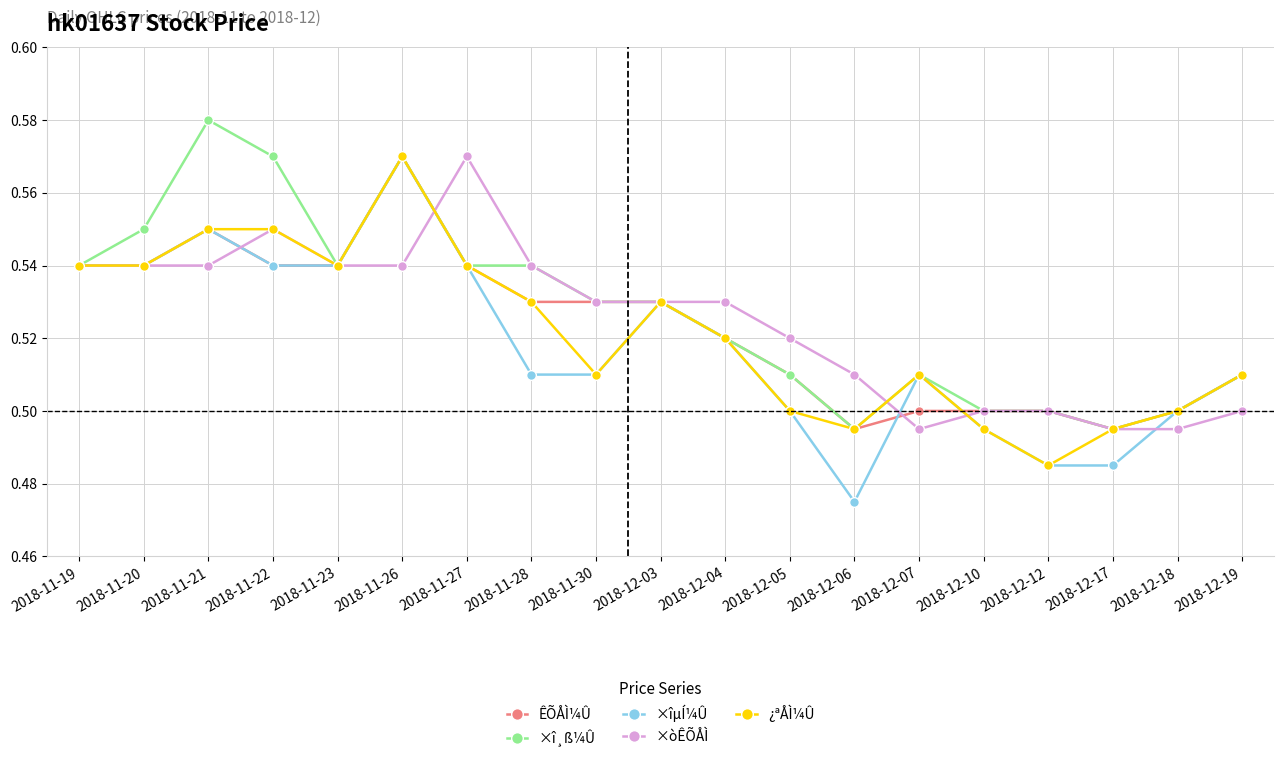

What are all the series names shown in the legend?

ÊÕÅÌ¼Û, ×î¸ß¼Û, ×îµÍ¼Û, ×òÊÕÅÌ, ¿ªÅÌ¼Û